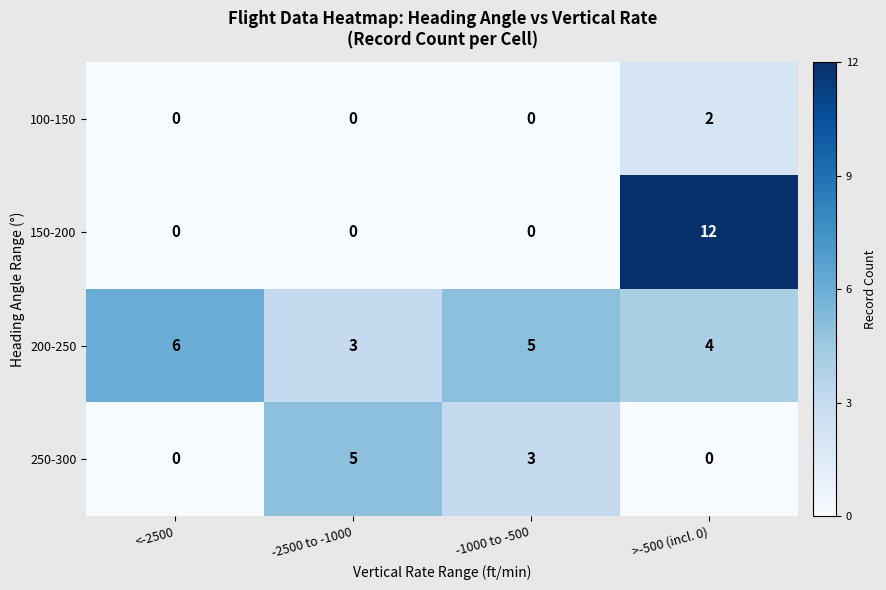

List the labels in order of 200-250 value, smallest first.

-2500 to -1000, >-500 (incl. 0), -1000 to -500, <-2500